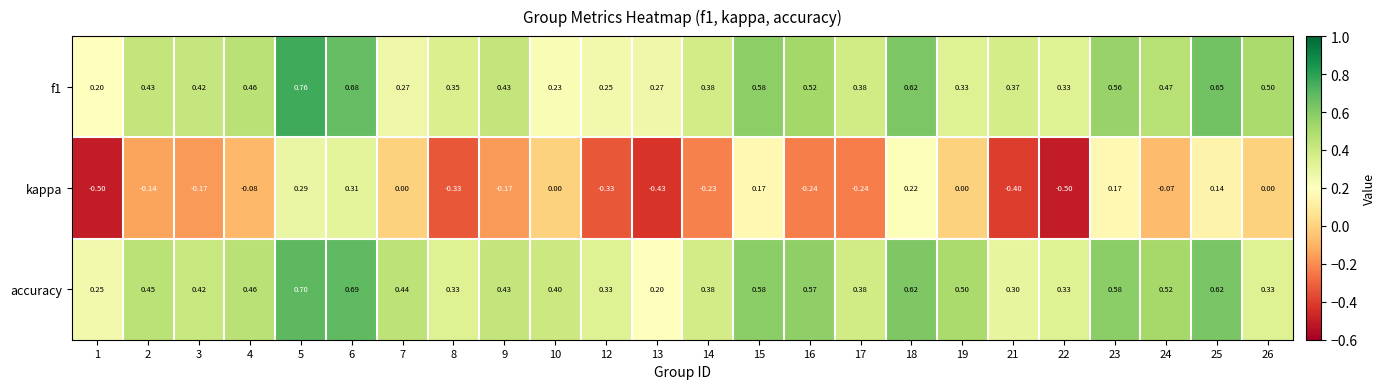

Is the value of kappa at 22 greater than the value of accuracy at 25?

No